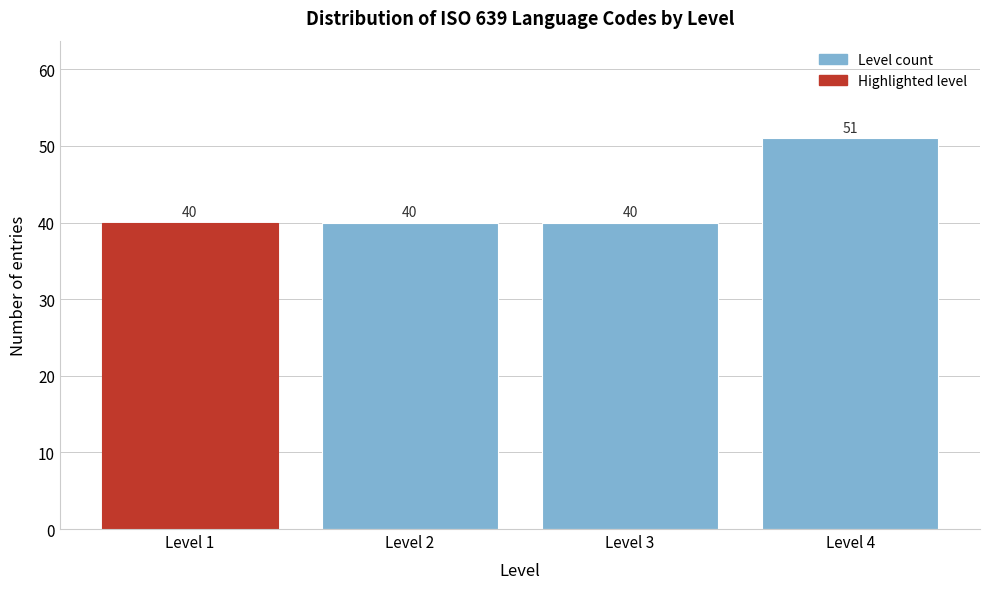

Reading left to right, extract all data points from this chart.

40	40	40	51